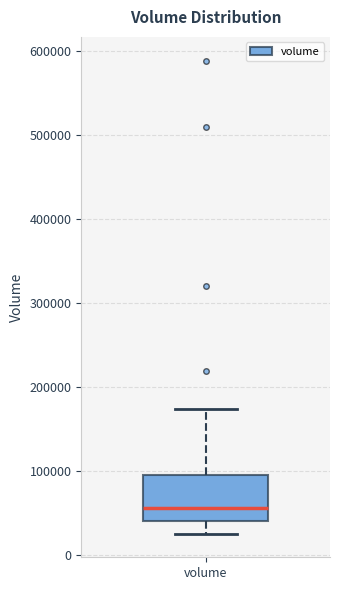

Read this box plot against the y-axis: the position of the median line, the range covered by the box, and the ends of both whiskers. The values are not printed on the chart, so give them approximately, as read against the axis.

median 60000, box 40000 to 100000, whiskers 30000 to 170000